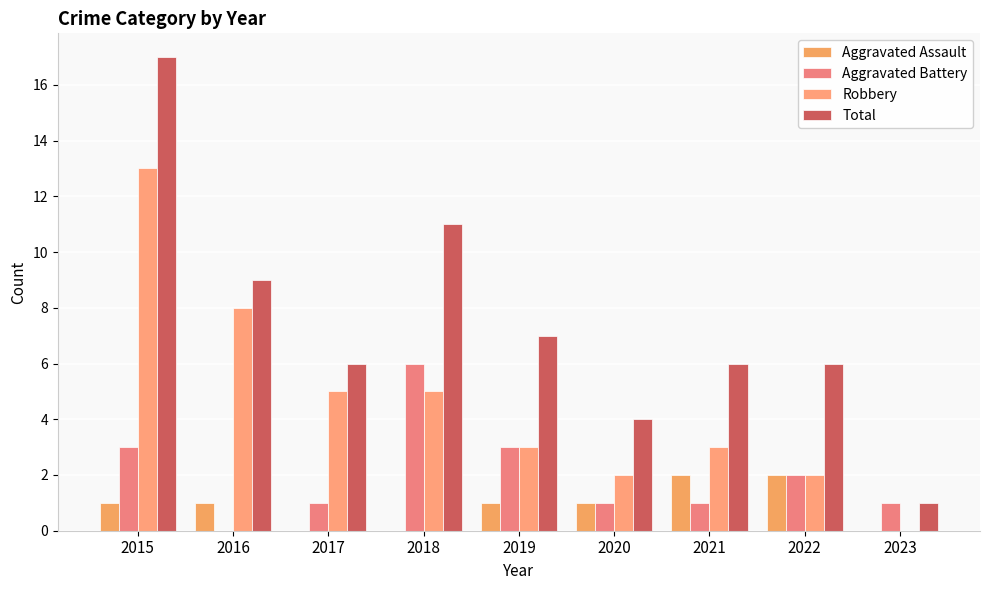

What is the value of the Aggravated Battery bar at the 6th from the left?

1